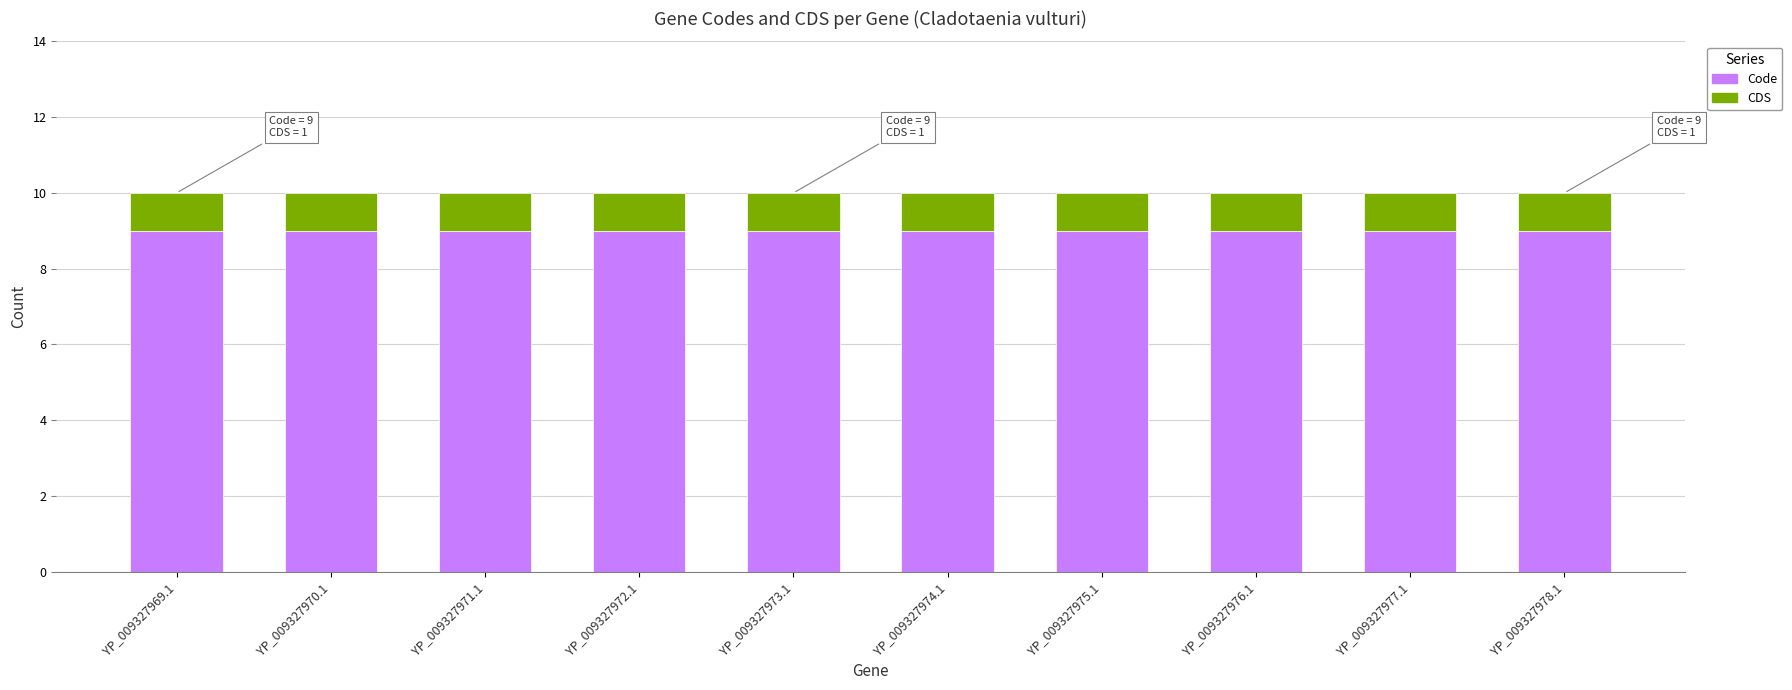

What is the total value across all series at YP_009327971.1?

10